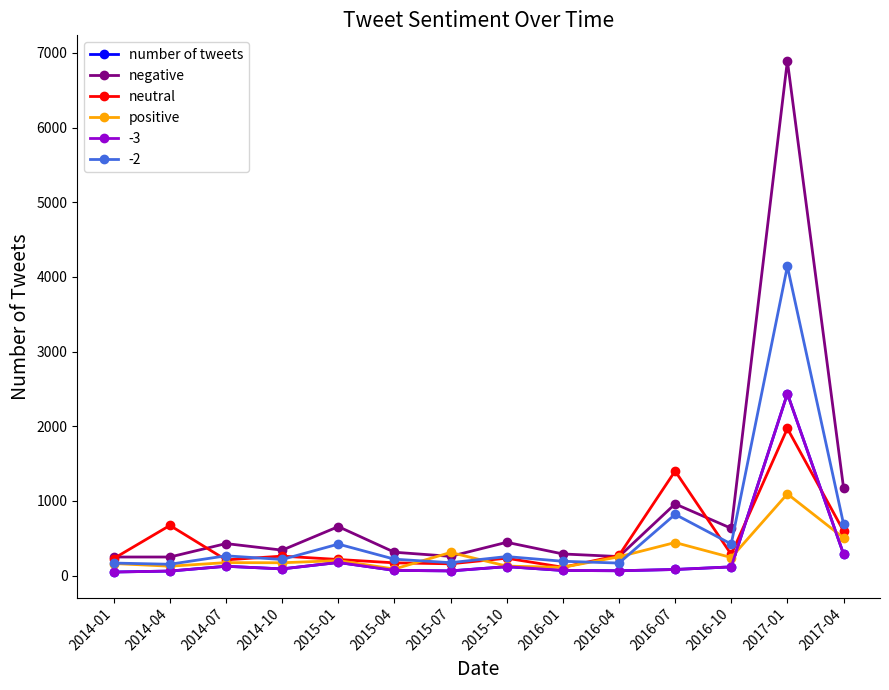

Which category has the lowest value in the negative series?

2014-01